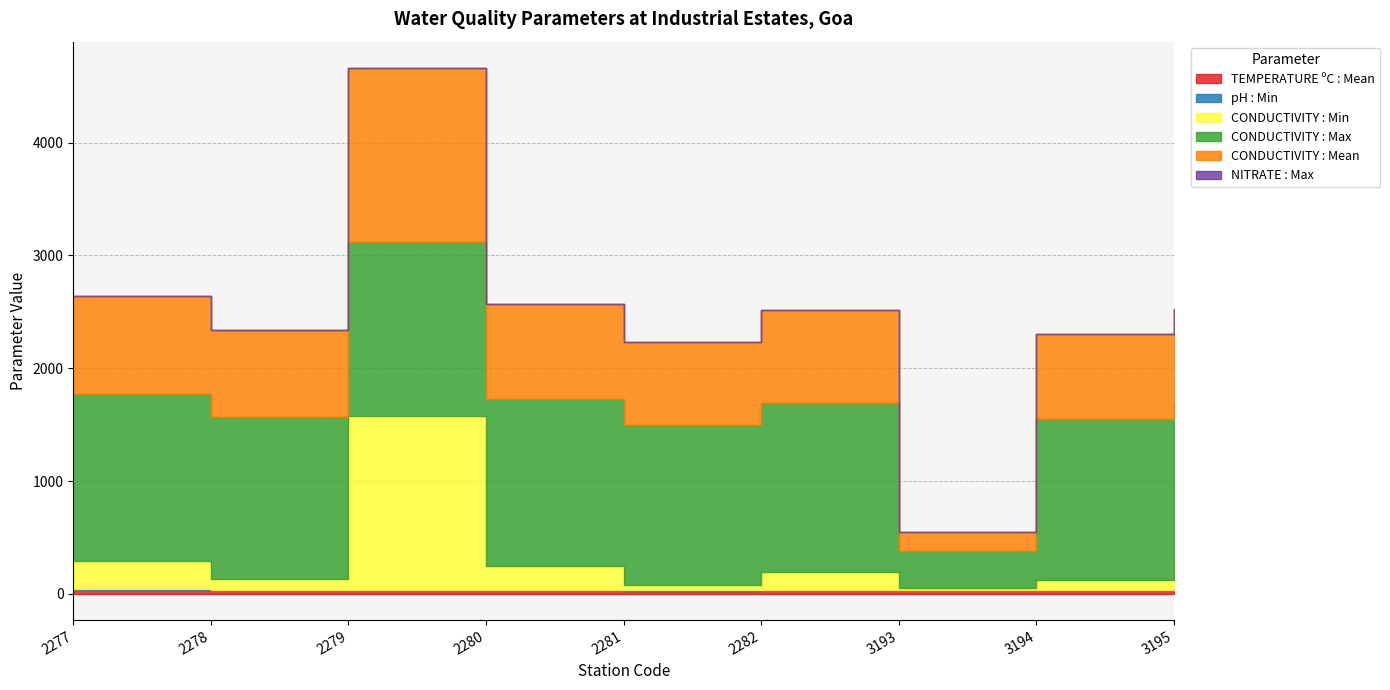

Which has a higher value, 2281 or 2280?

2280